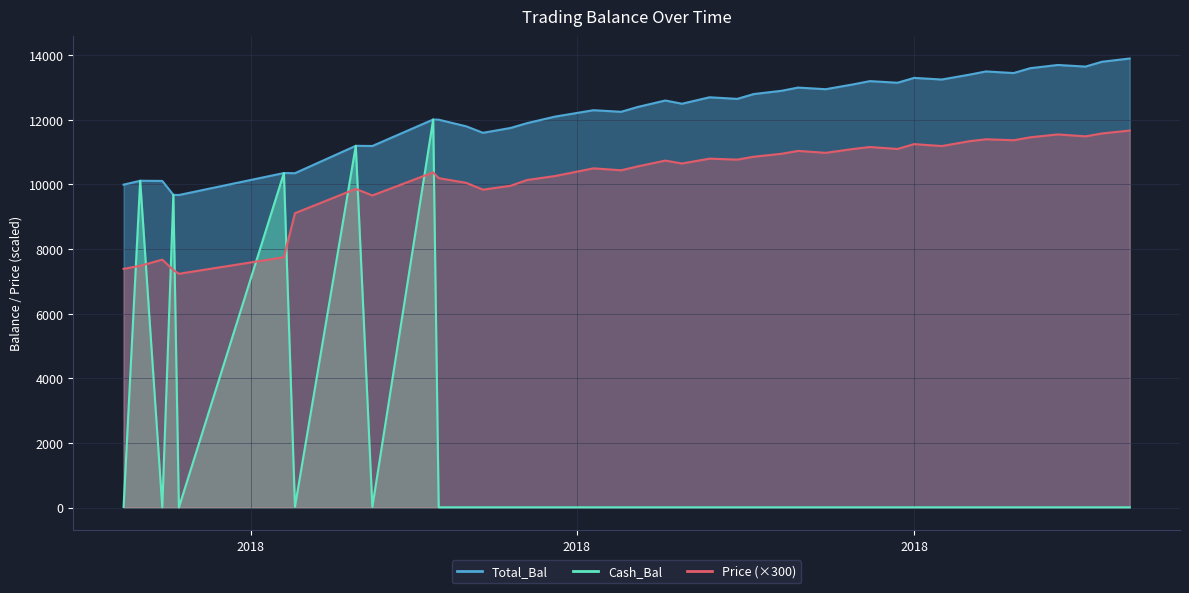

Does the chart display data point markers on the line(s)?

No